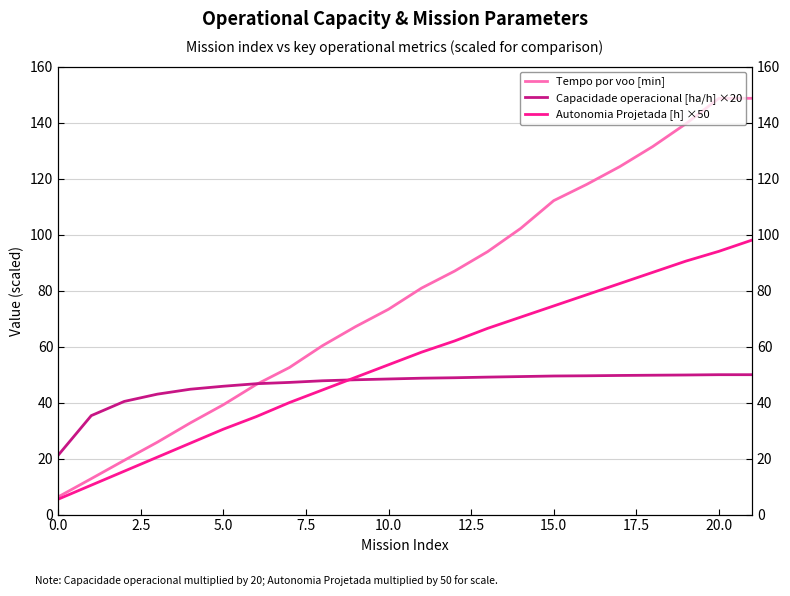

How many lines are shown in the chart?

3